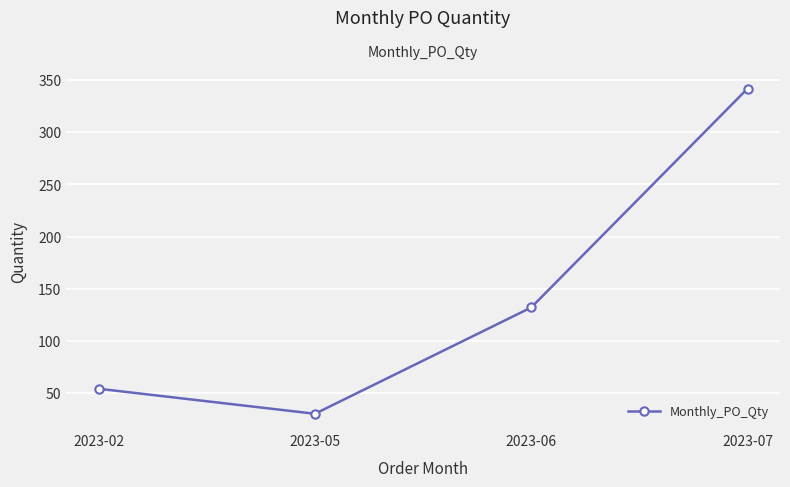

Reading left to right, extract all data points from this chart.

2023-02=54	2023-05=30	2023-06=132	2023-07=342